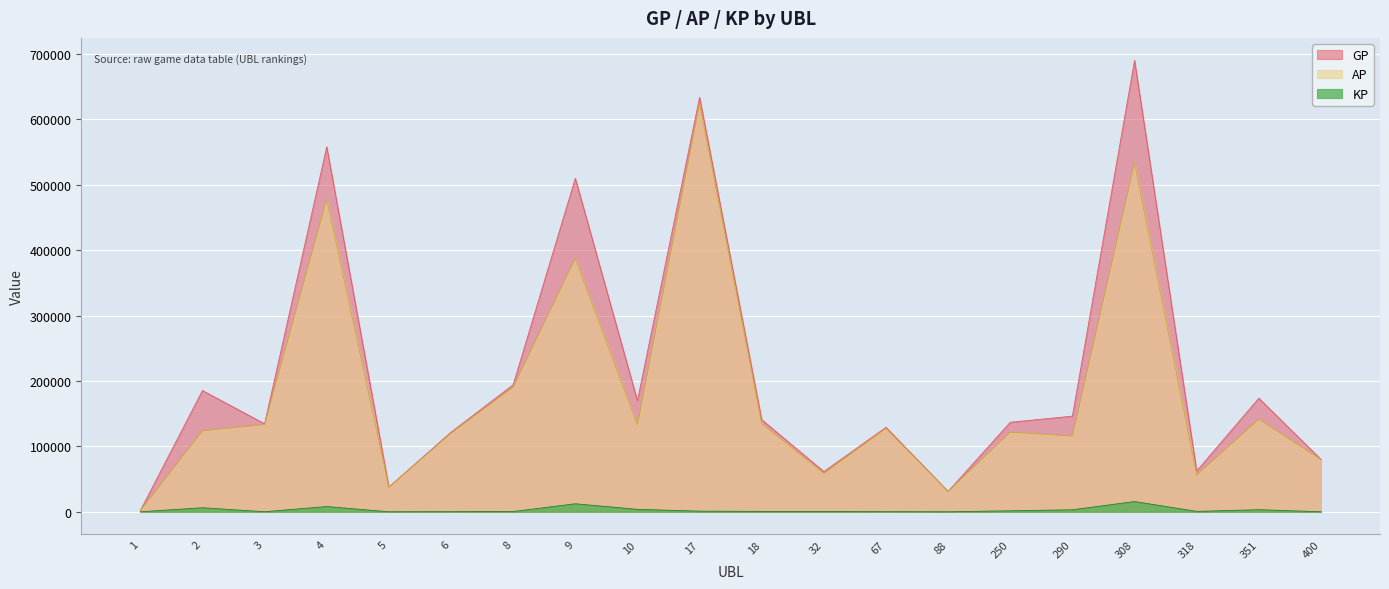

What is the difference between the maximum and minimum values in the KP series?

15657.7